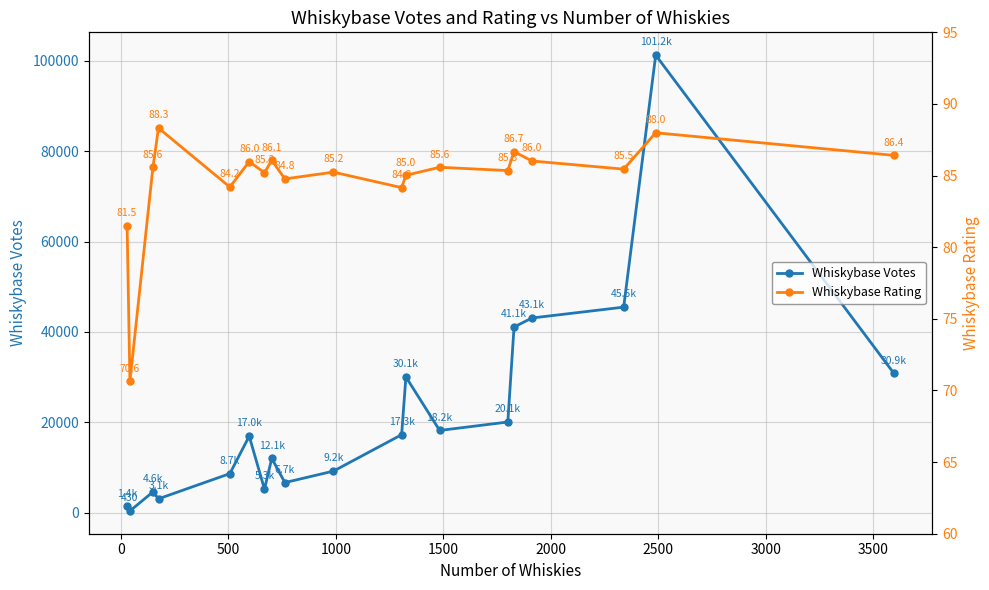

What is the maximum value for Whiskybase Votes?

101214